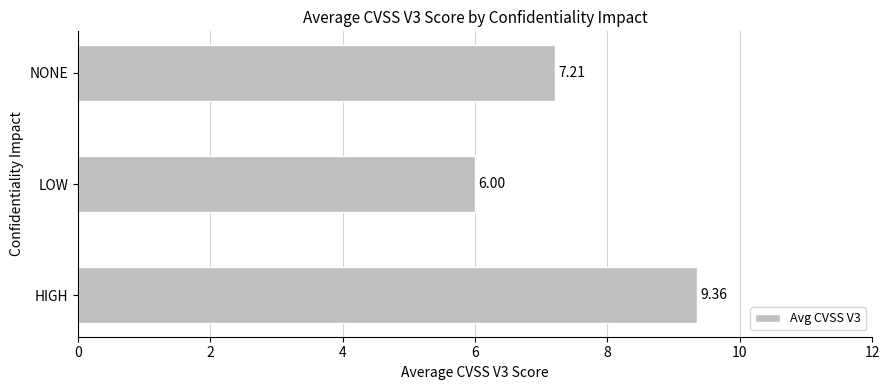

Does the chart contain stacked bars?

No